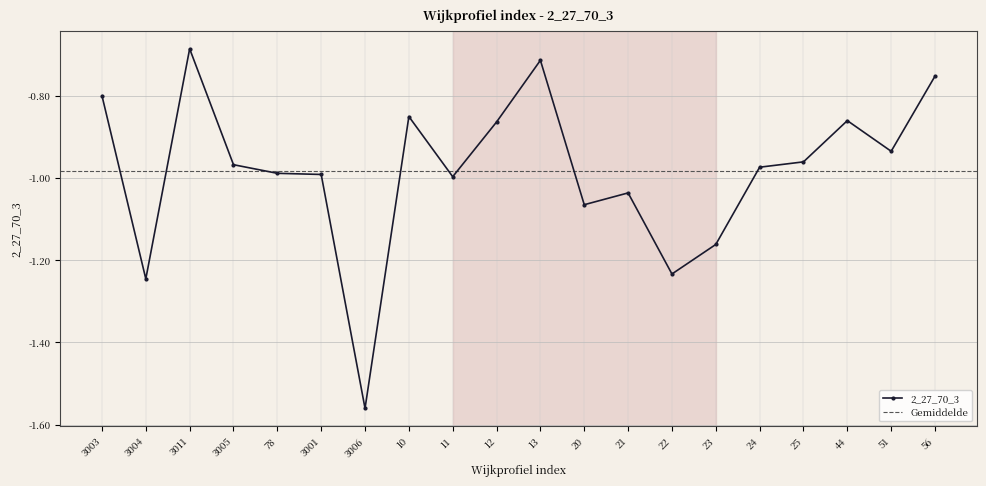

What is the label of the 20th point from the right?

3003